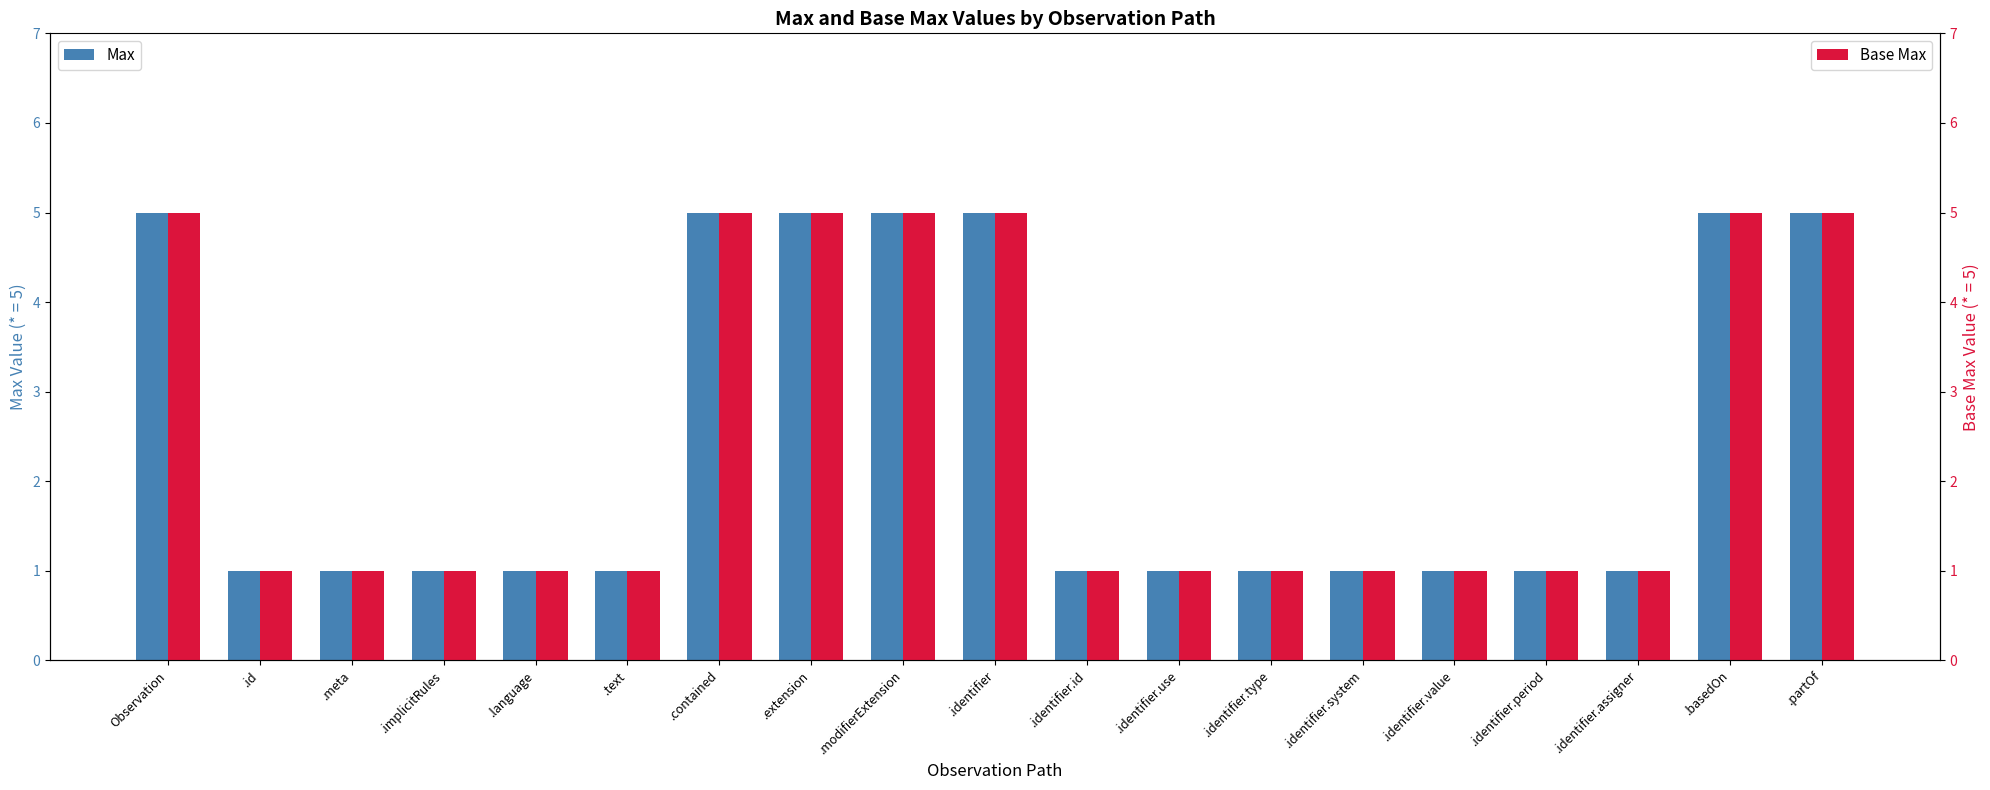

How many bars are there in total?

38